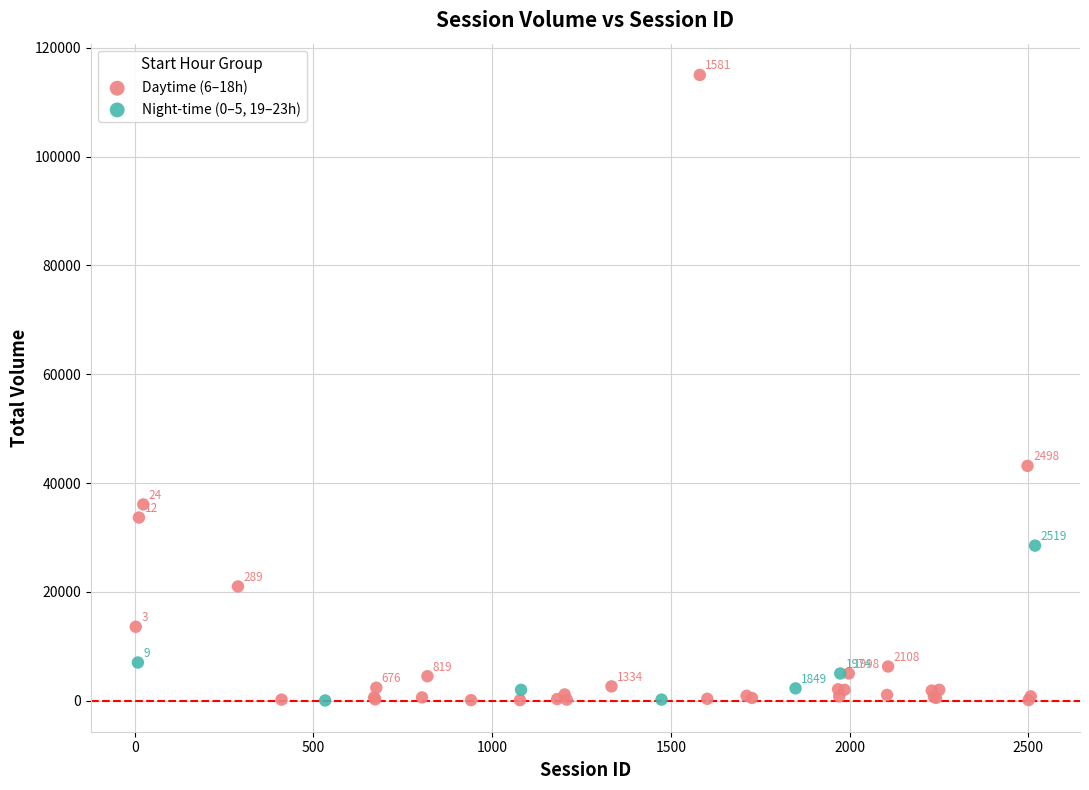

Which series has the widest spread of Y values?

Daytime (6–18h)